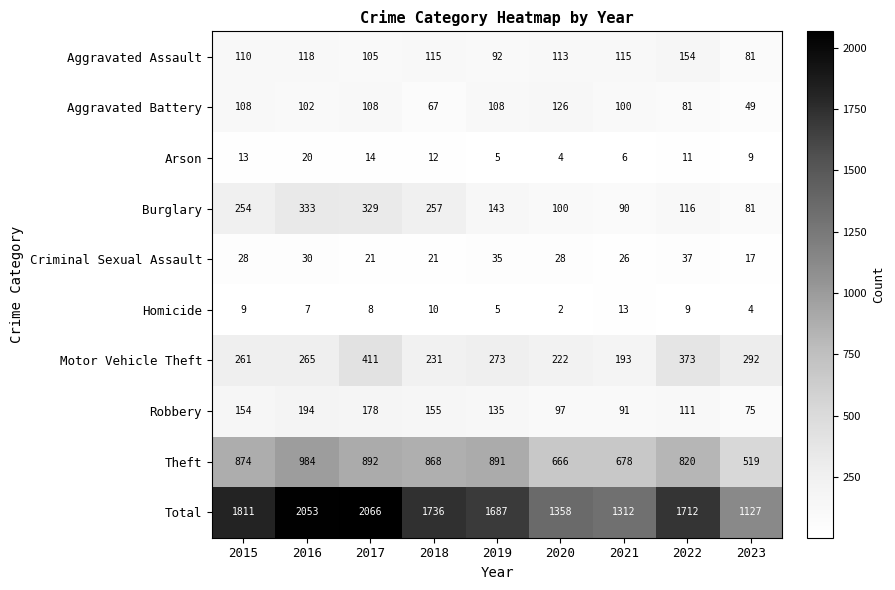

At which label is Robbery closest to 134?

2019